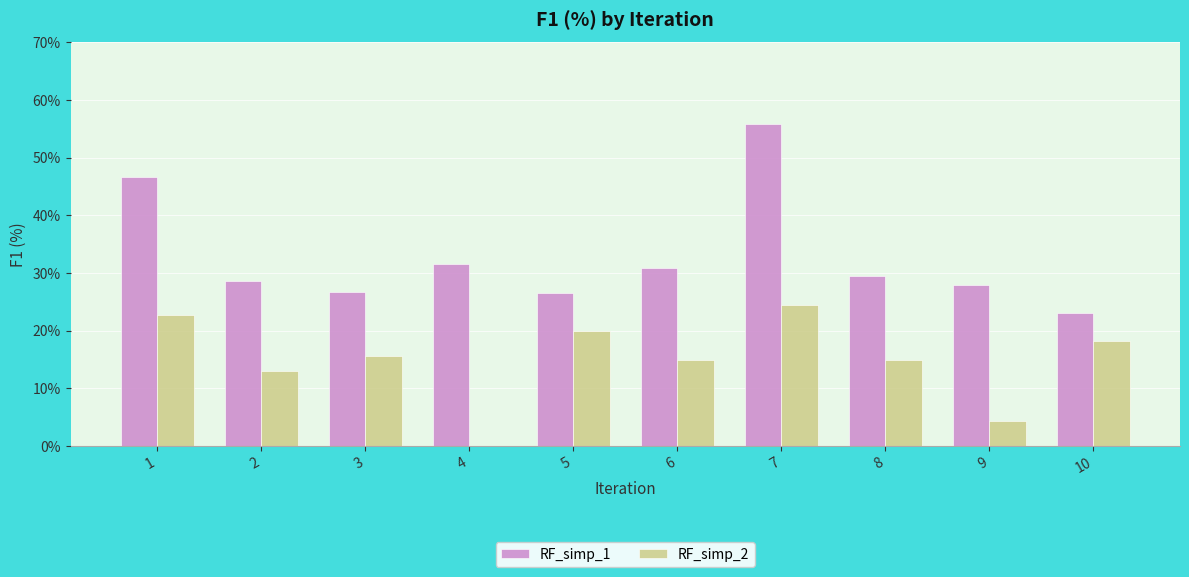

How many RF_simp_2 values are between 0 and 1?

10